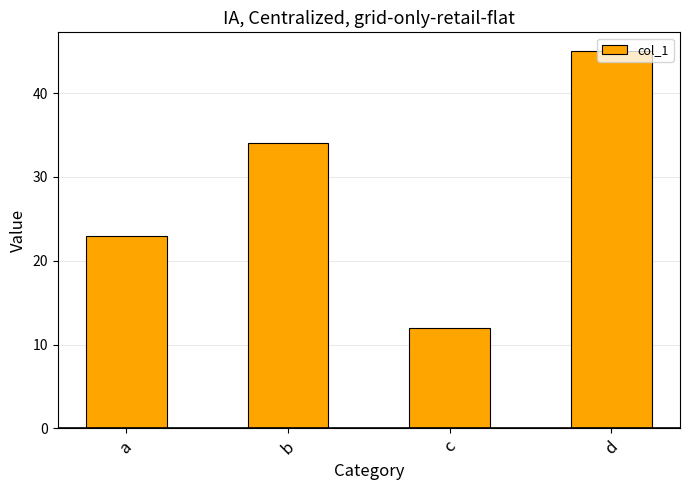

The value at a is 31. True or false?

False